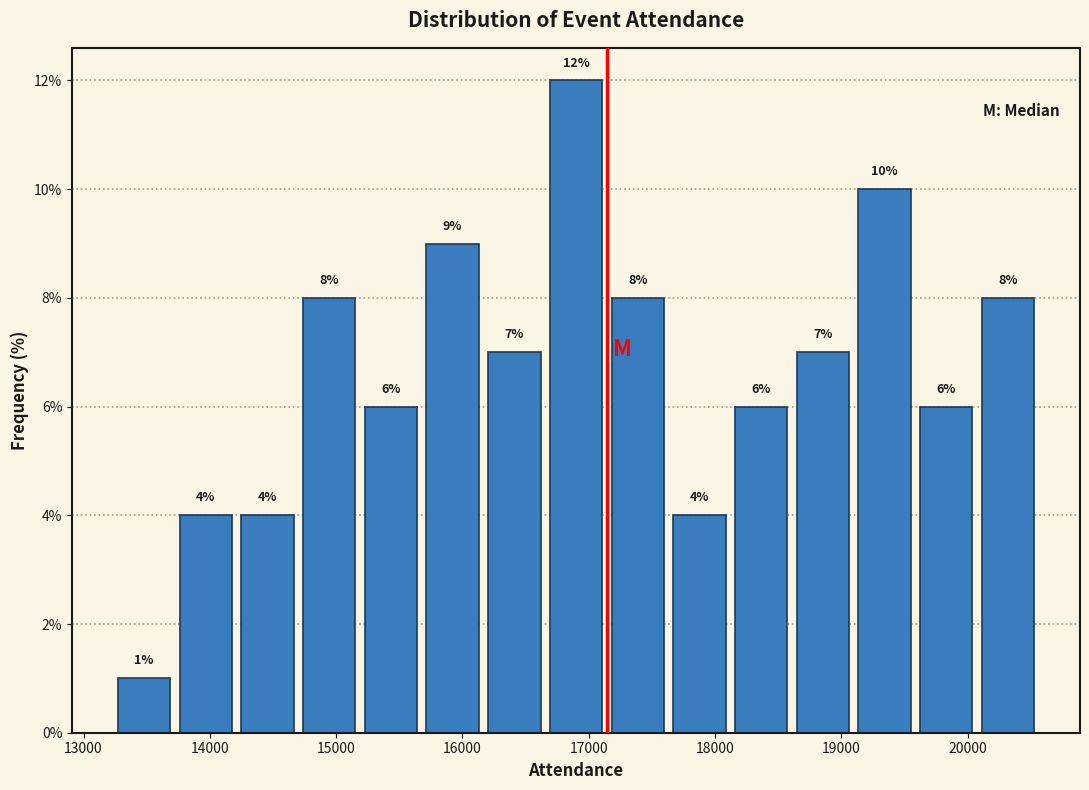

What is the height of the bar covering 16200 to 16700 on the x-axis? The bar edges are not printed on the chart, so give them approximately, as read against the axis.

7